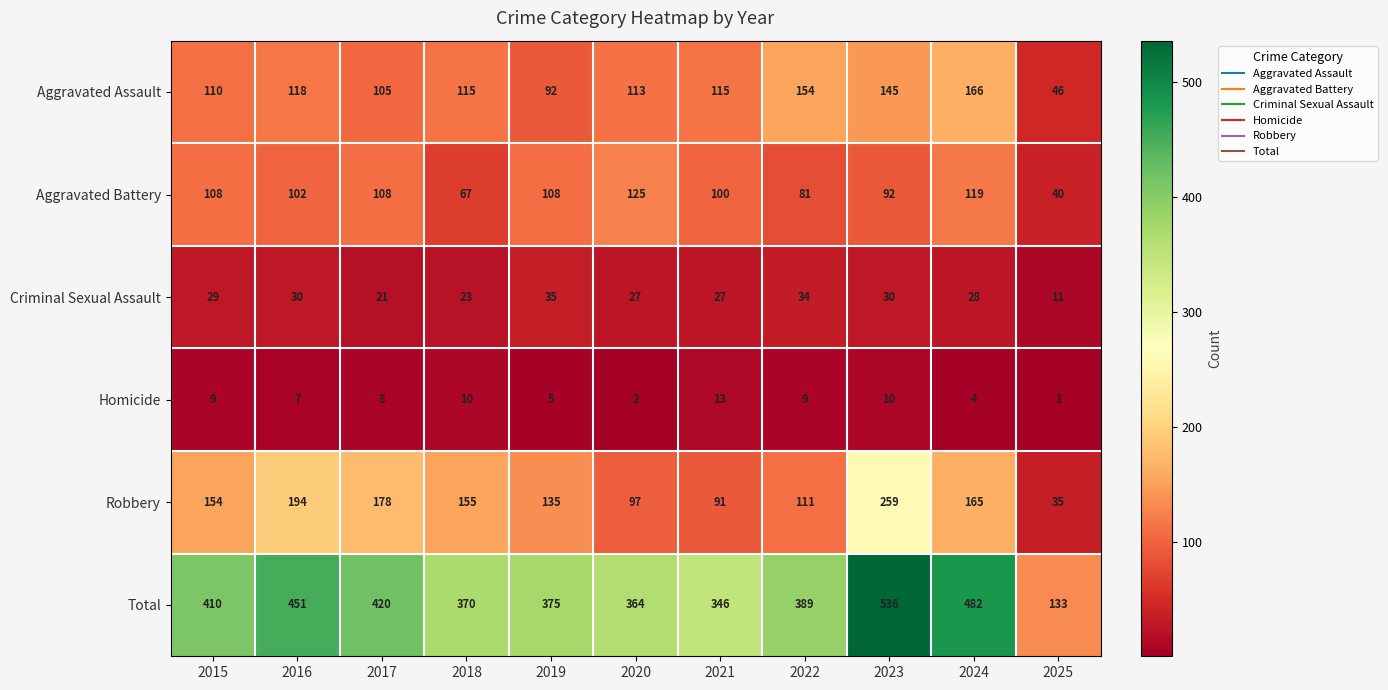

What is the difference between the maximum and minimum values in the Aggravated Assault series?

120